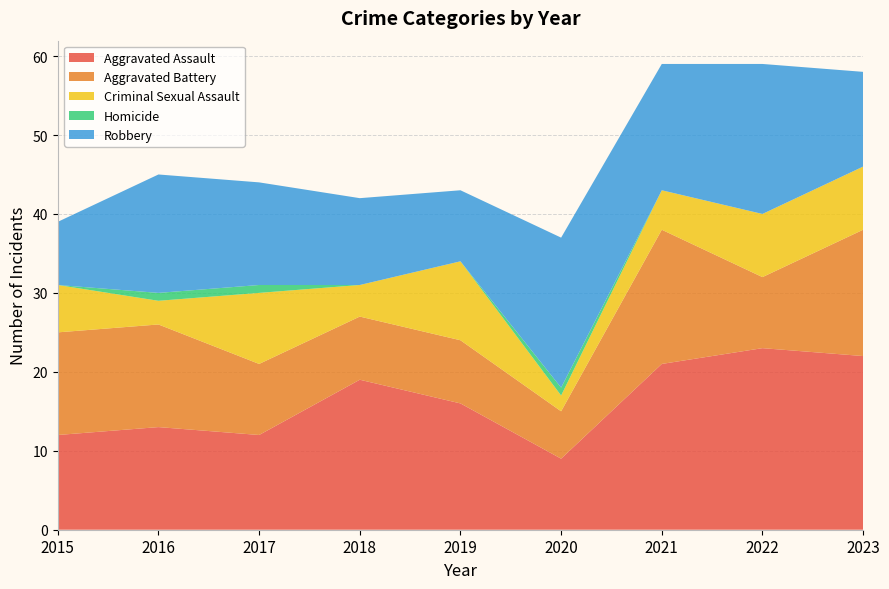

Reading left to right, what are all the values shown in this chart?

Aggravated Assault: 12	13	12	19	16	9	21	23	22
Aggravated Battery: 13	13	9	8	8	6	17	9	16
Criminal Sexual Assault: 6	3	9	4	10	2	5	8	8
Homicide: 0	1	1	0	0	1	0	0	0
Robbery: 8	15	13	11	9	19	16	19	12